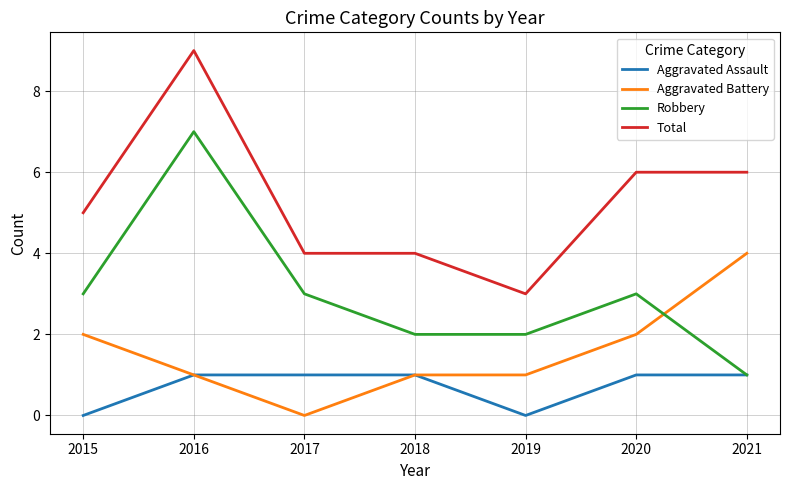

Reading left to right, transcribe all the data shown in this chart.

Aggravated Assault: 0	1	1	1	0	1	1
Aggravated Battery: 2	1	0	1	1	2	4
Robbery: 3	7	3	2	2	3	1
Total: 5	9	4	4	3	6	6